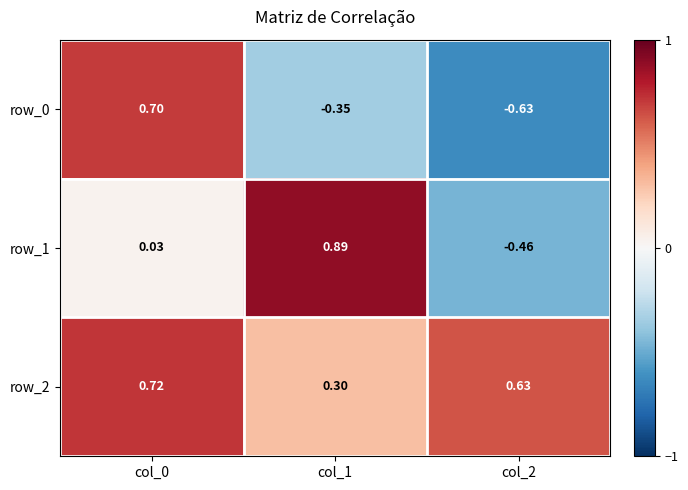

Is the value of row_2 at col_2 greater than the value of row_1 at col_1?

No